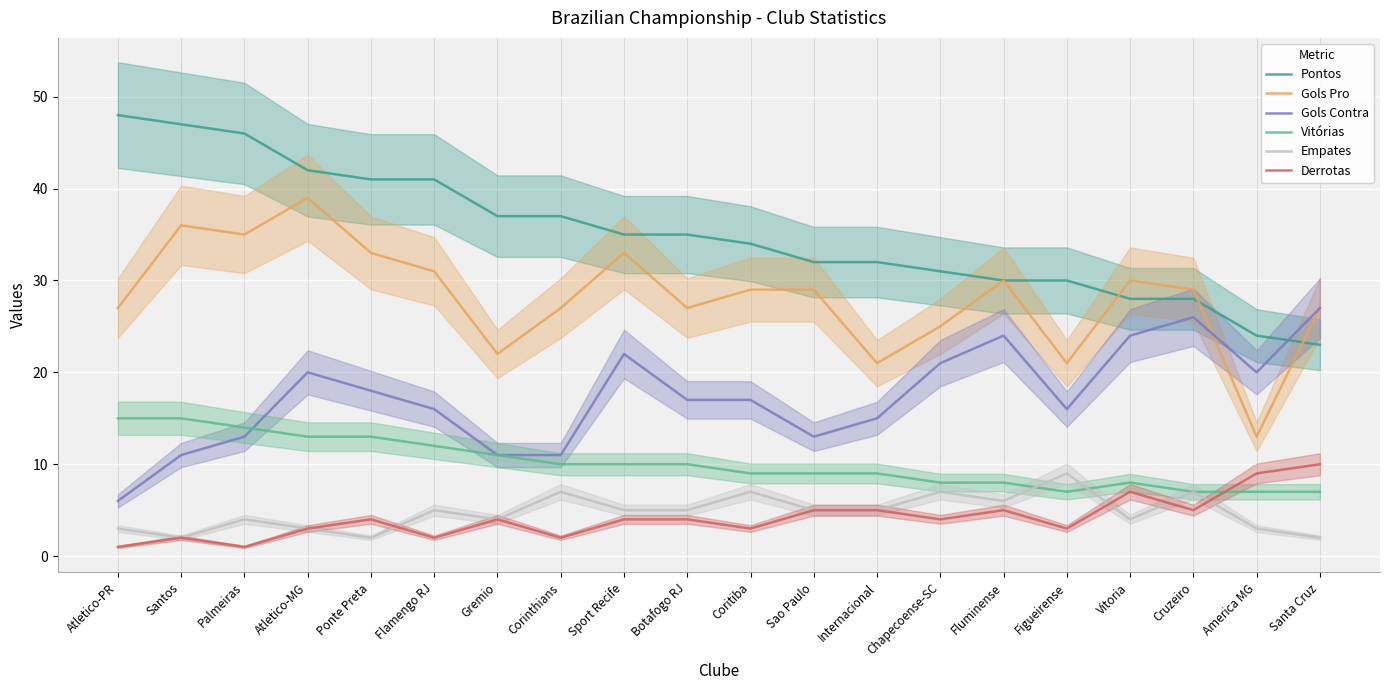

What is the label of the 13th point from the left?

Internacional